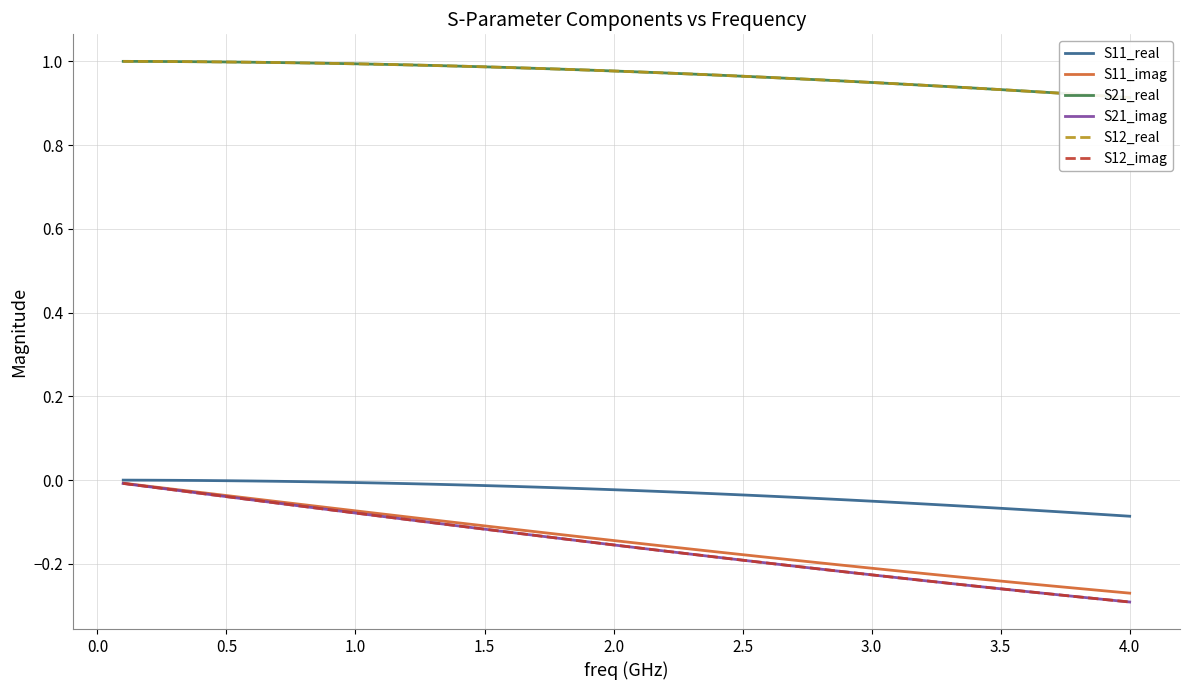

The S21_real series shows 1.7 at 4.5. True or false?

False